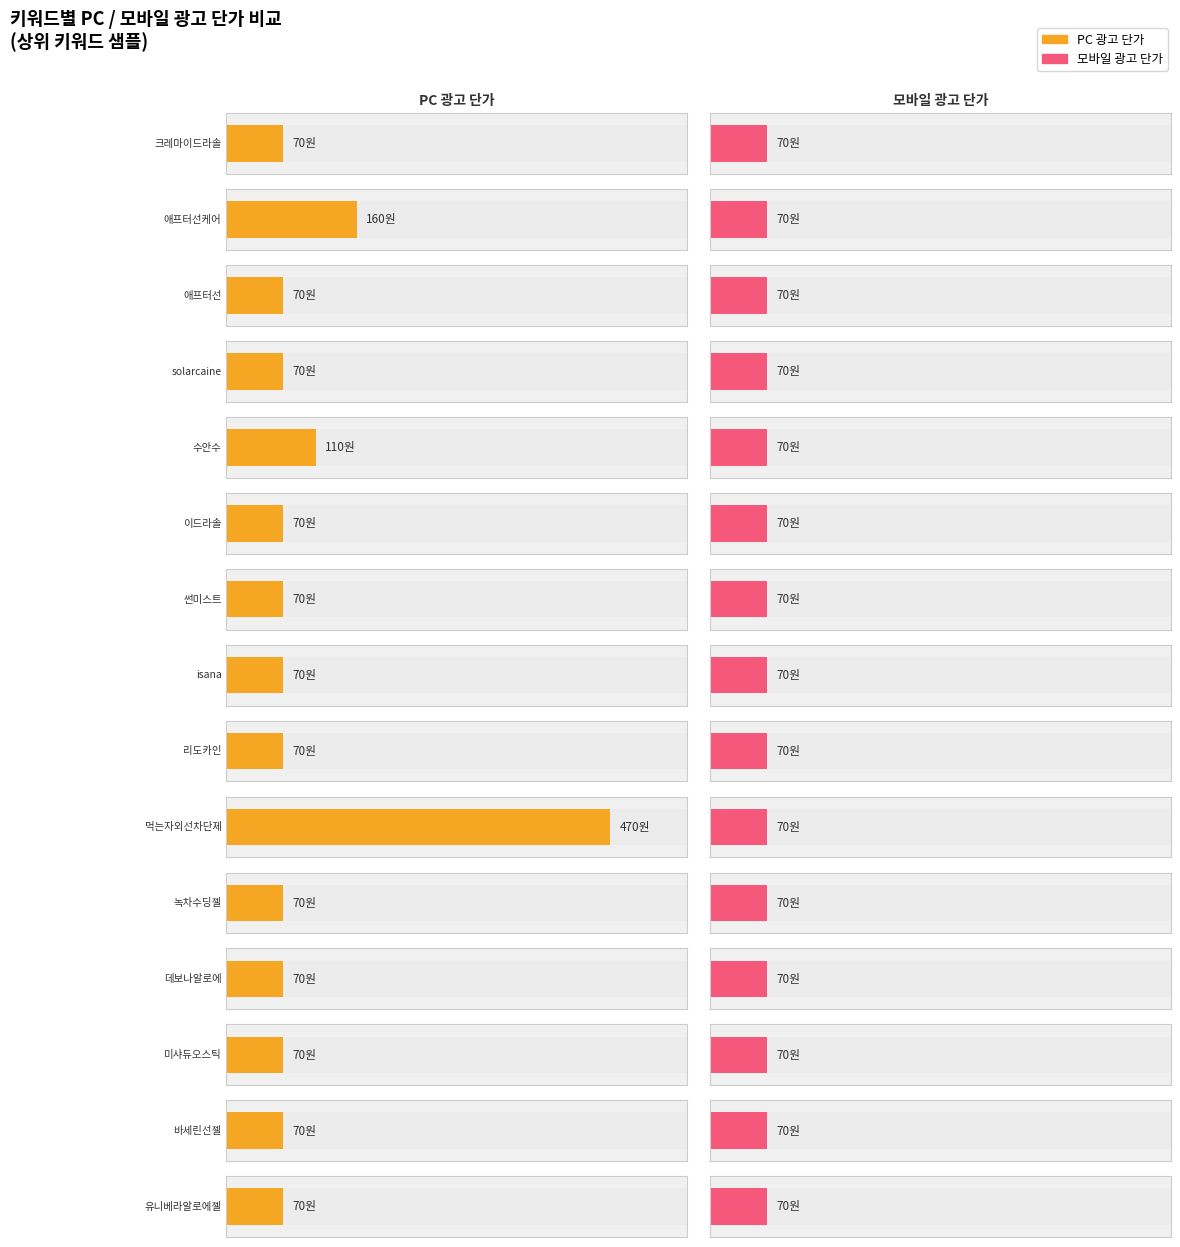

Between 썬미스트 and isana, which is larger?

썬미스트